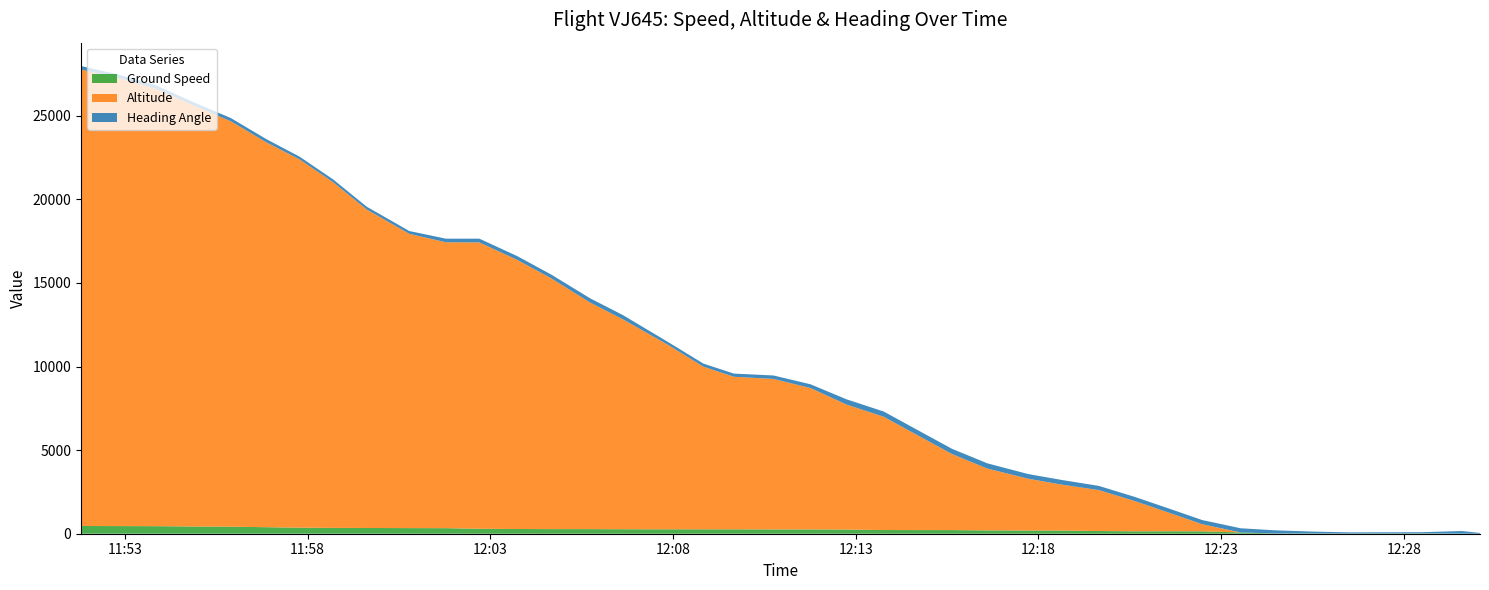

Reading right to left, what are all the values shown in this chart?

Ground Speed: 0	5	24	19	14	15	15	76	143	148	144	162	188	192	198	217	219	220	249	258	258	263	263	266	268	276	276	282	297	332	336	344	349	361	390	420	433	452	457	462
Altitude: 0	0	0	0	0	0	0	0	425	1050	1800	2450	2750	3100	3700	4550	5700	6775	7475	8450	9000	9125	9725	11025	12550	13550	15000	16100	17125	17100	17600	19050	20675	22025	23025	24250	25225	26175	26800	27300
Heading Angle: 47	157	67	67	67	112	188	250	248	249	249	249	279	278	313	313	313	313	314	227	207	189	186	172	253	253	226	227	226	216	169	169	166	164	192	192	192	209	210	210